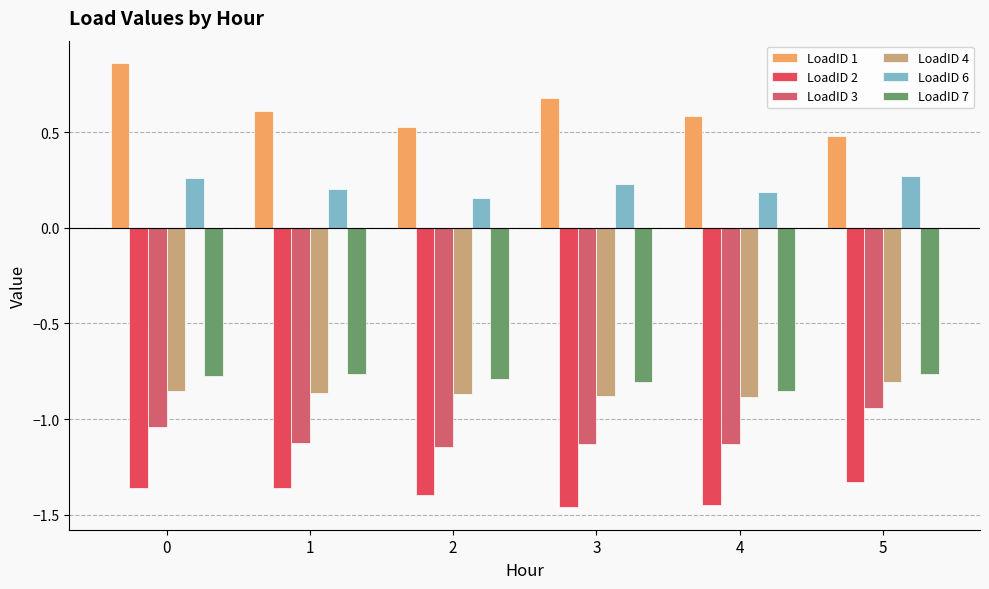

Reading right to left, transcribe all the data shown in this chart.

LoadID 1: 0.5	0.6	0.7	0.5	0.6	0.9
LoadID 2: -1.3	-1.4	-1.5	-1.4	-1.4	-1.4
LoadID 3: -0.9	-1.1	-1.1	-1.1	-1.1	-1.0
LoadID 4: -0.8	-0.9	-0.9	-0.9	-0.9	-0.9
LoadID 6: 0.3	0.2	0.2	0.2	0.2	0.3
LoadID 7: -0.8	-0.9	-0.8	-0.8	-0.8	-0.8